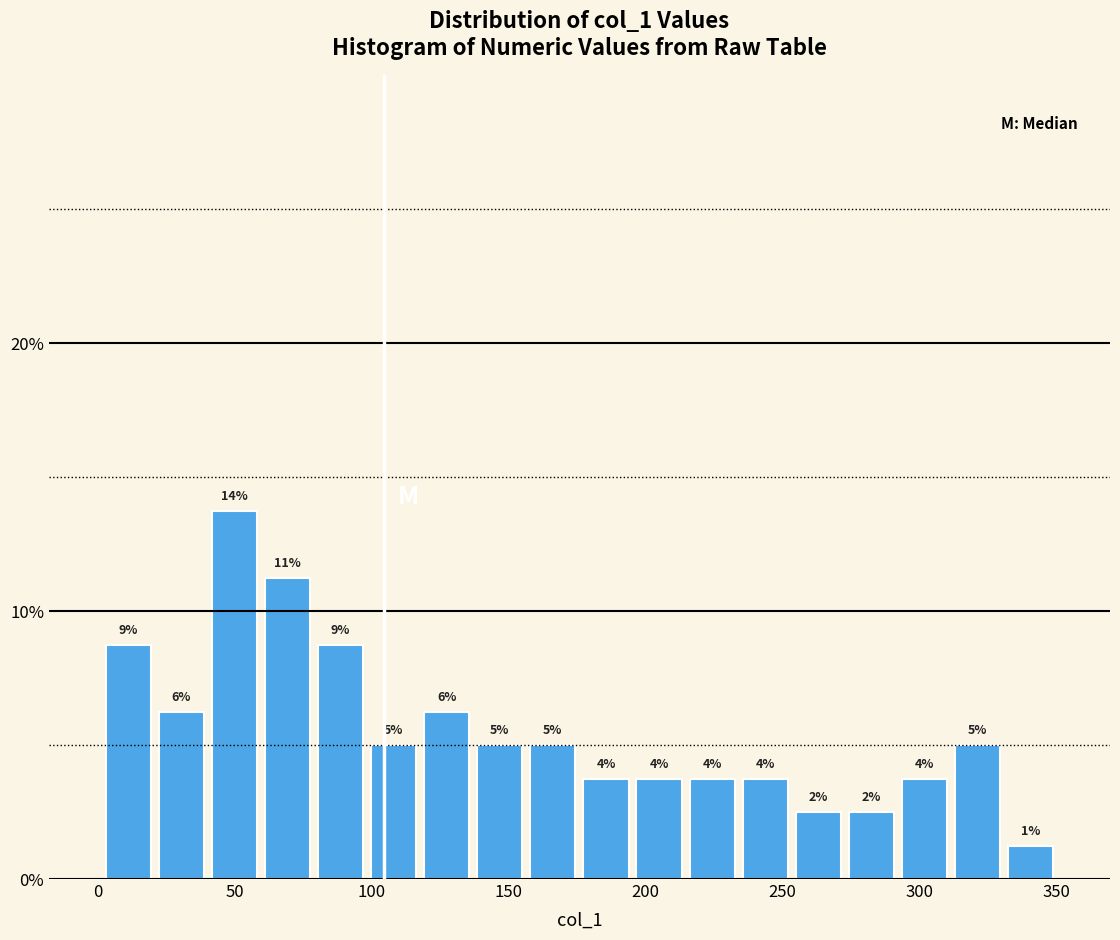

Around what value on the x-axis is the tallest bar? Give the approximate position of its centre, as read against the axis.

50